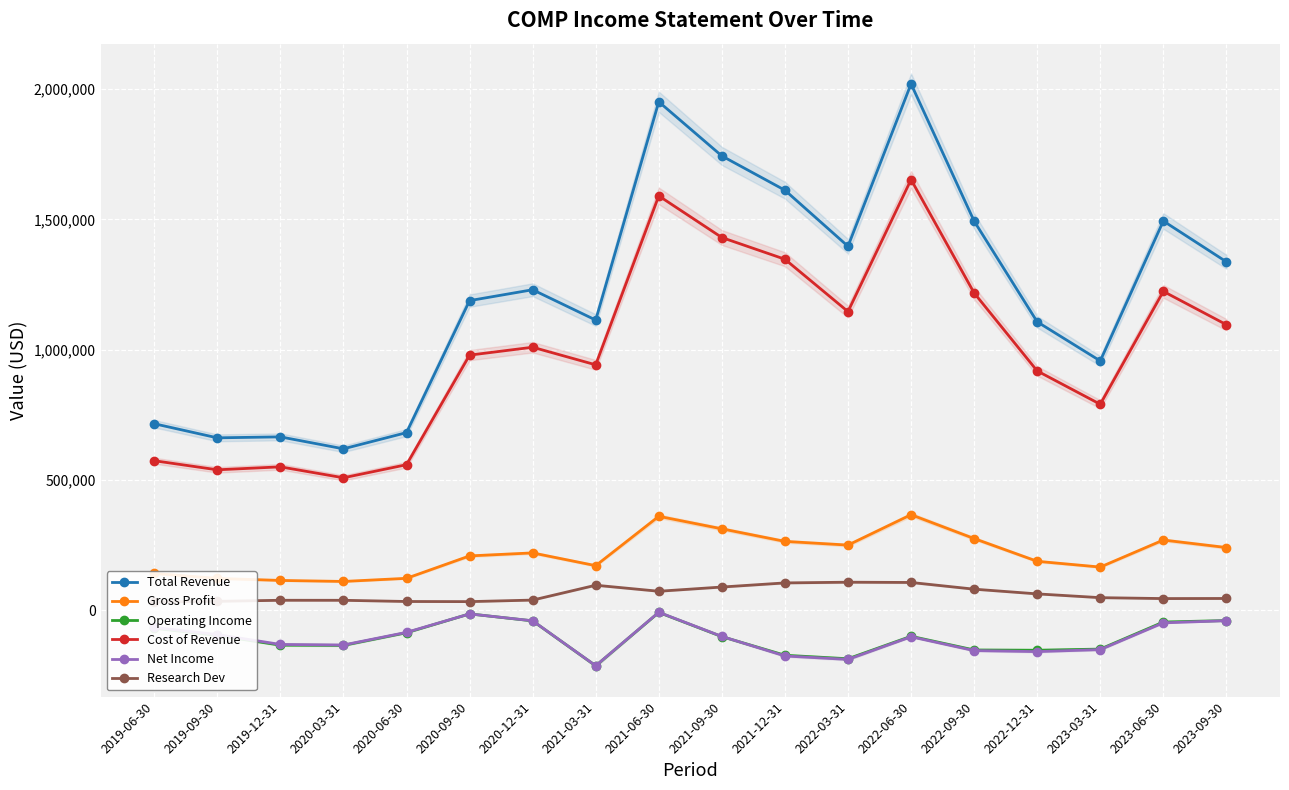

What is the difference between the maximum and minimum values in the Gross Profit series?

256100